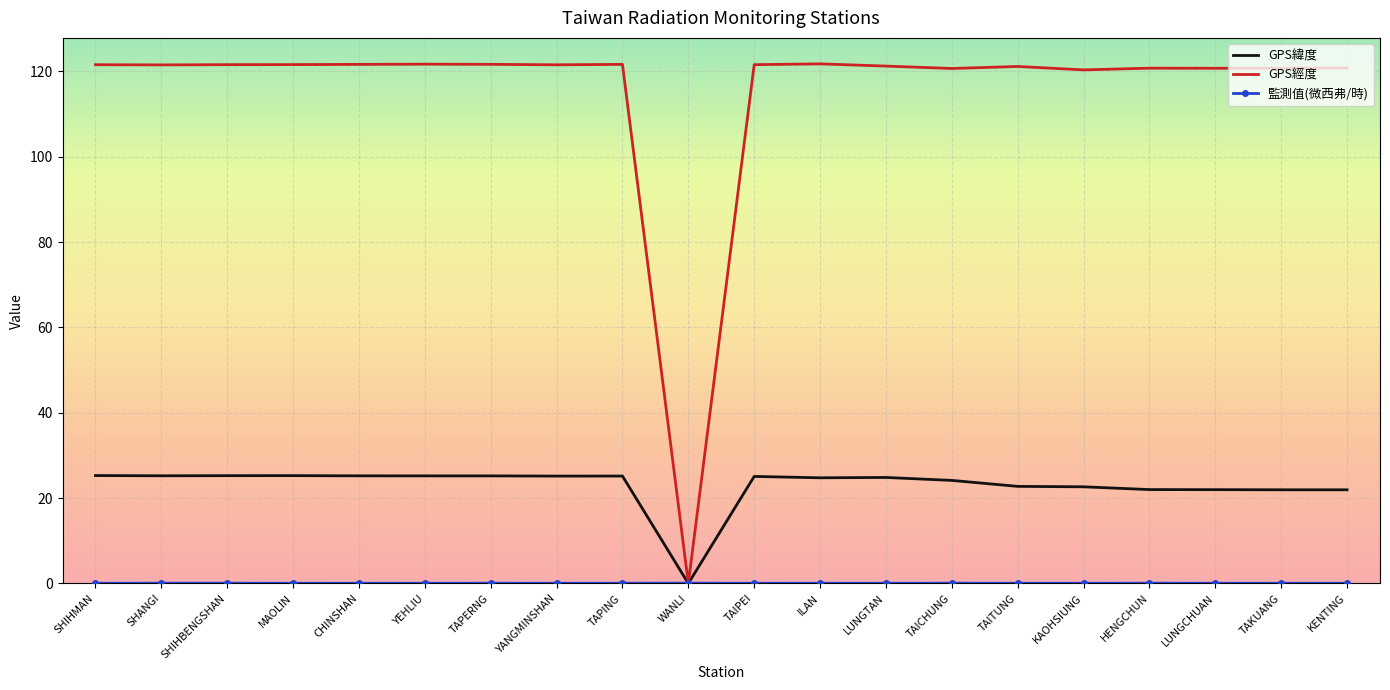

The GPS經度 series shows 46.6 at TAIPEI. True or false?

False